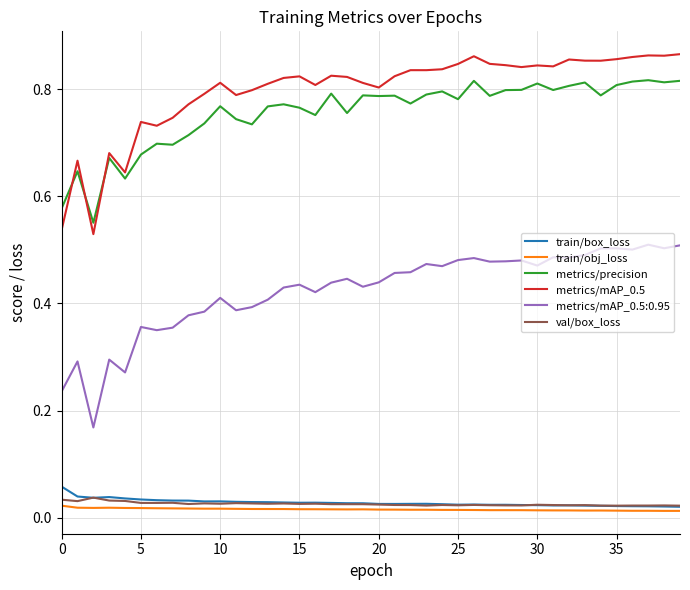

True or false: train/box_loss and metrics/mAP_0.5:0.95 intersect in this chart.

False